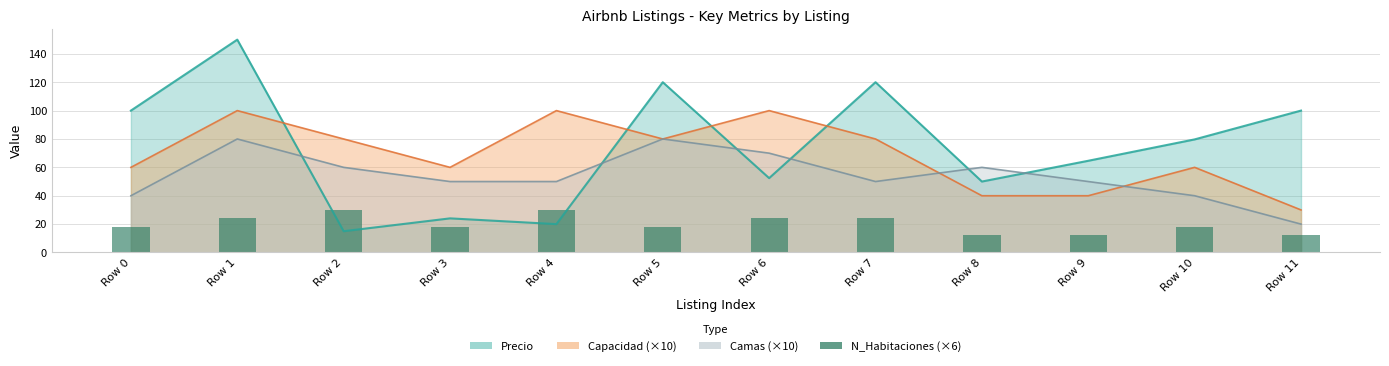

The chart shows a value of 30 at Row 4. True or false?

True